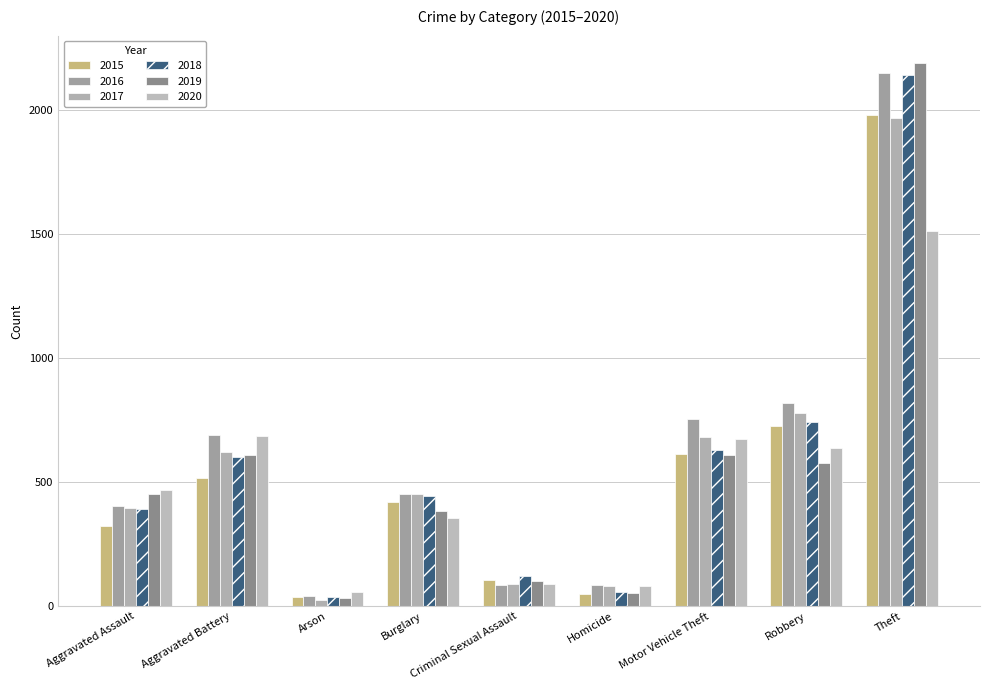

Which series changed the most between Homicide and Motor Vehicle Theft?

2016